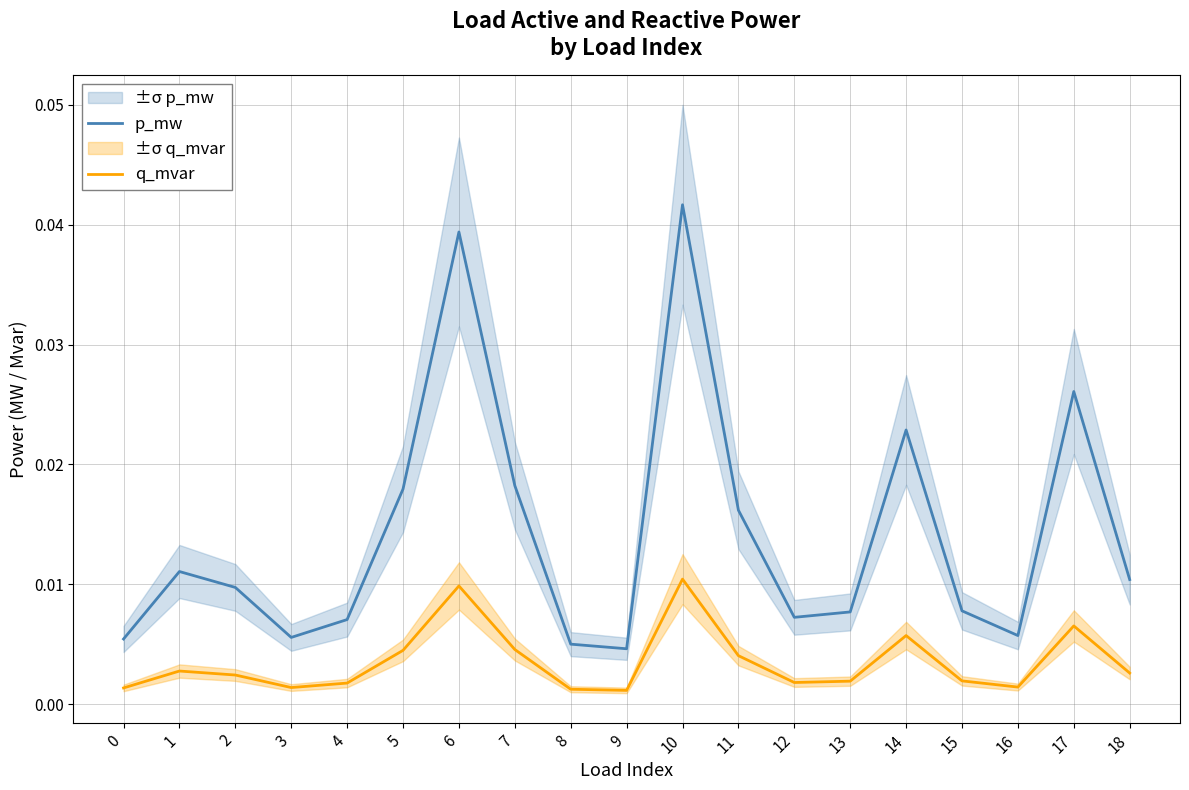

True or false: q_mvar has a value of 0.0 at 4.

True